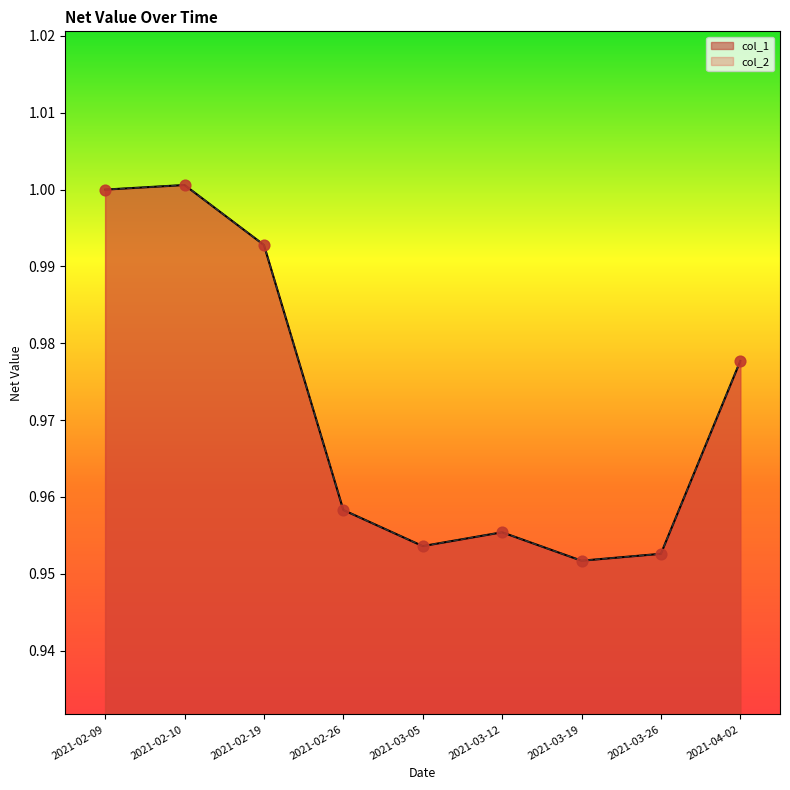

At which category is the sum across all series the highest?

2021-02-10